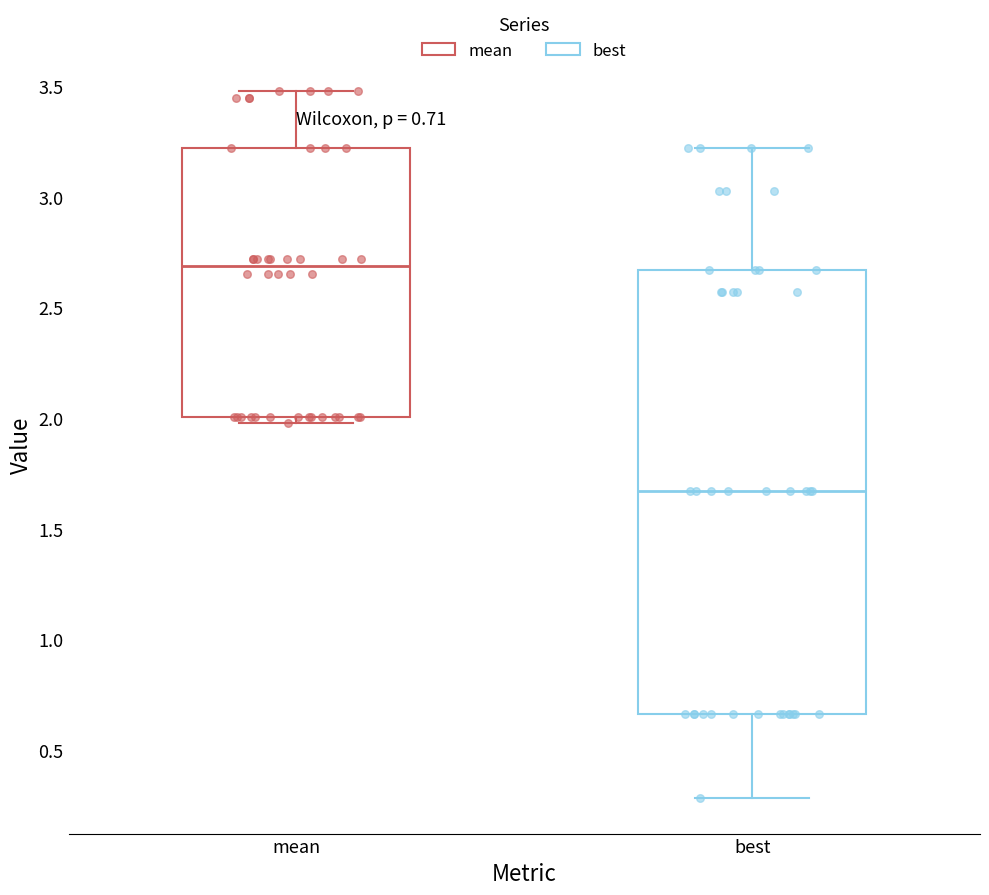

Which box is the tallest, from its lower edge to its upper edge?

best